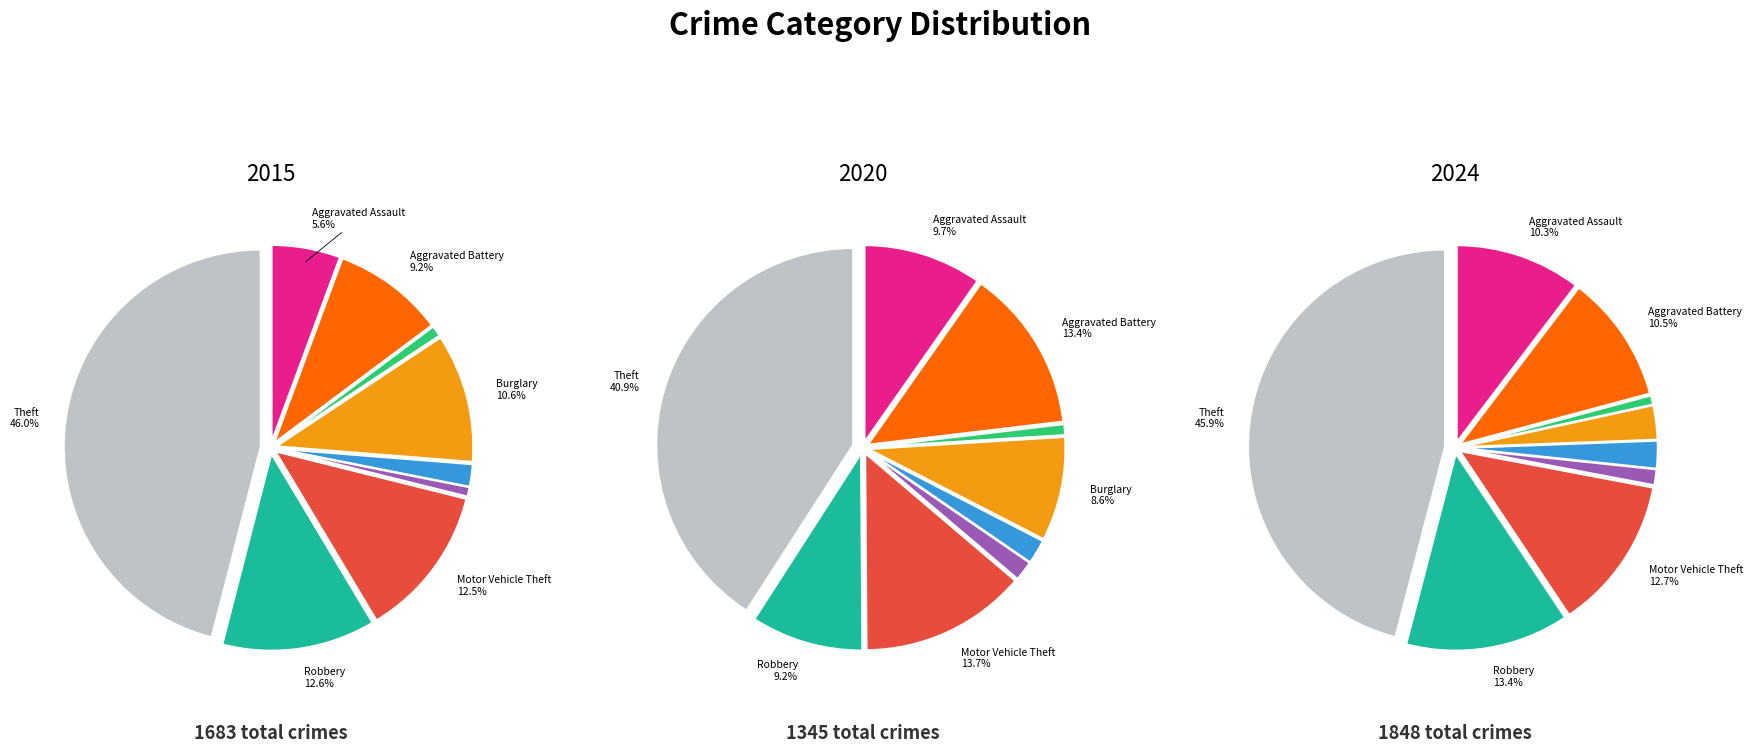

To the nearest percent, what percentage of the pie is Robbery?

9%